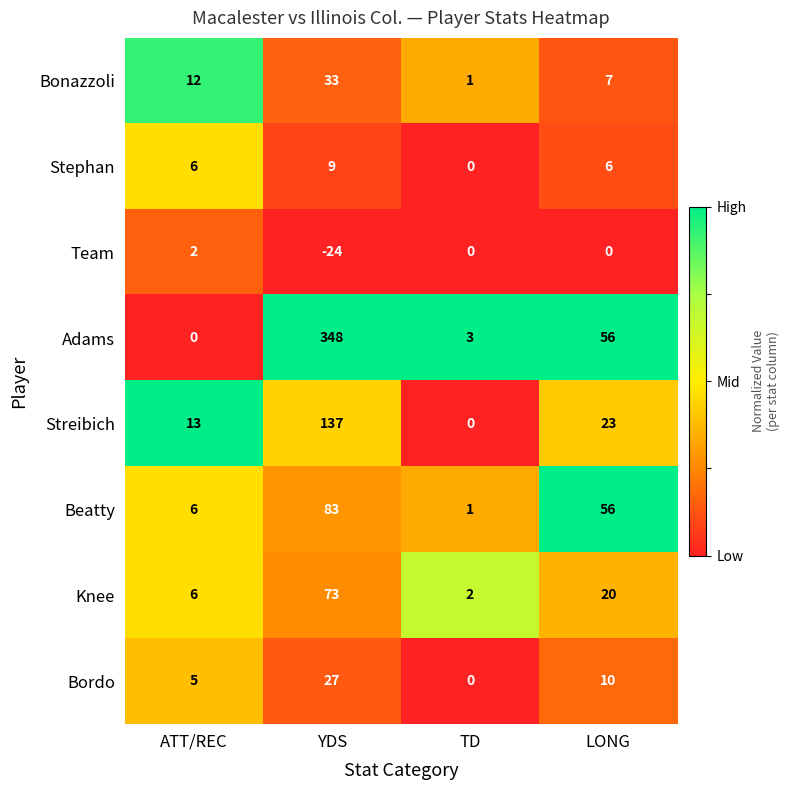

What is the sum of all Beatty values?

146